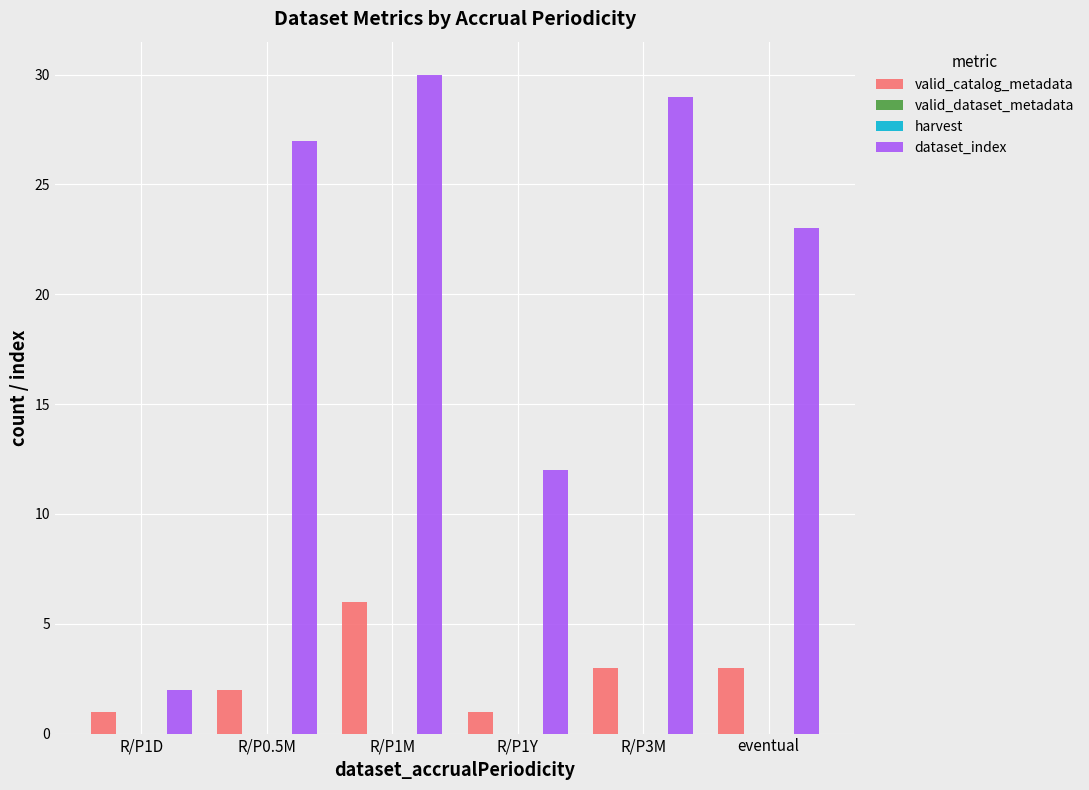

What position from the right is R/P1D?

6